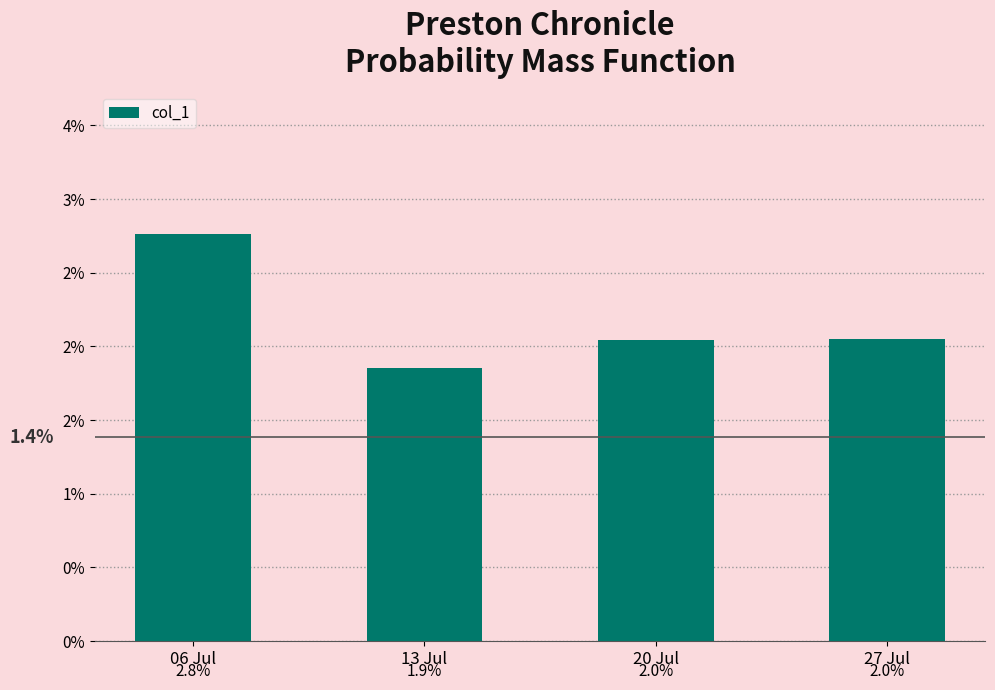

List the labels in order of value, largest first.

06 Jul, 27 Jul, 20 Jul, 13 Jul